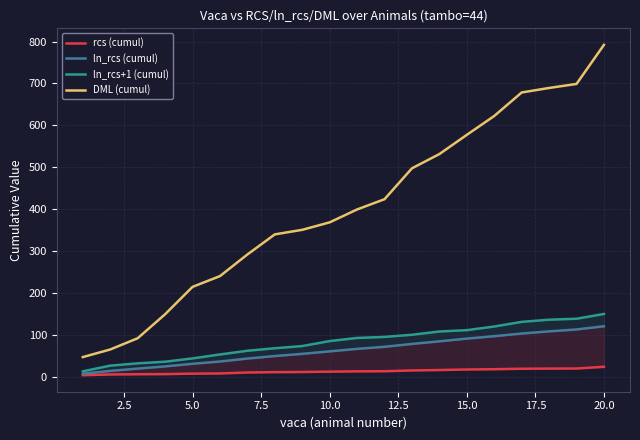

What is the maximum value for DML (cumul)?

792.0